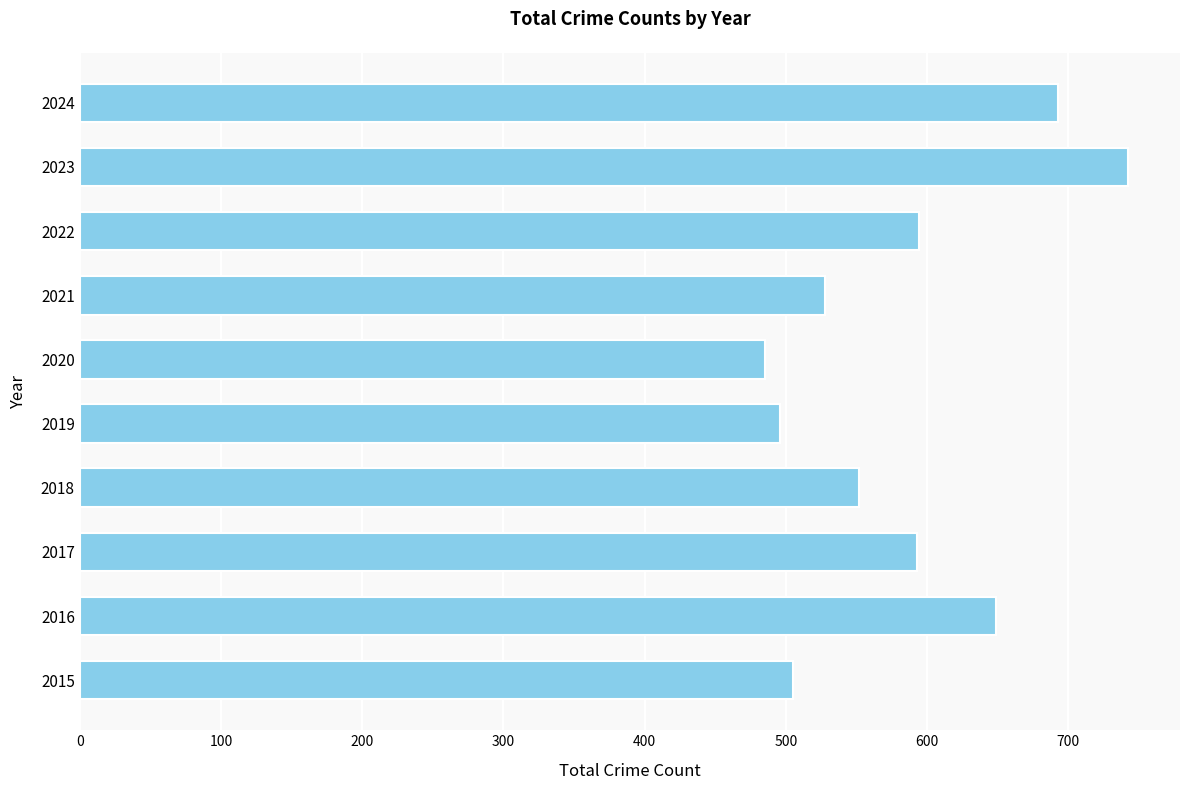

Is it true that the value at 2016 is 1146?

False